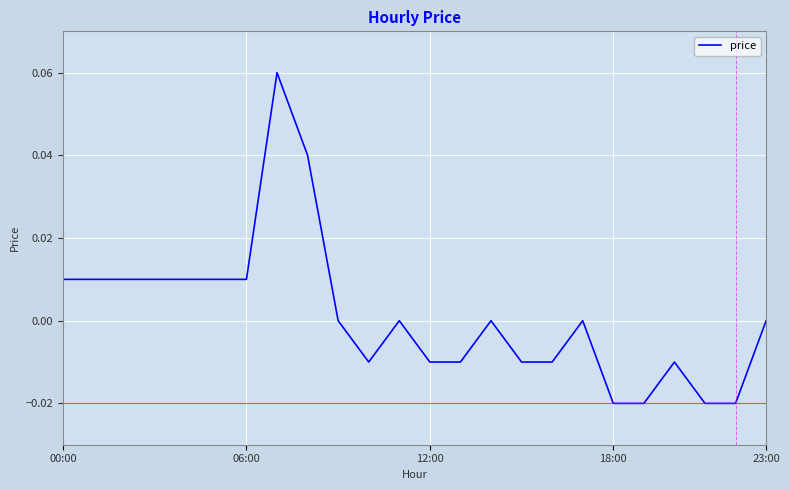

How many lines are shown in the chart?

1